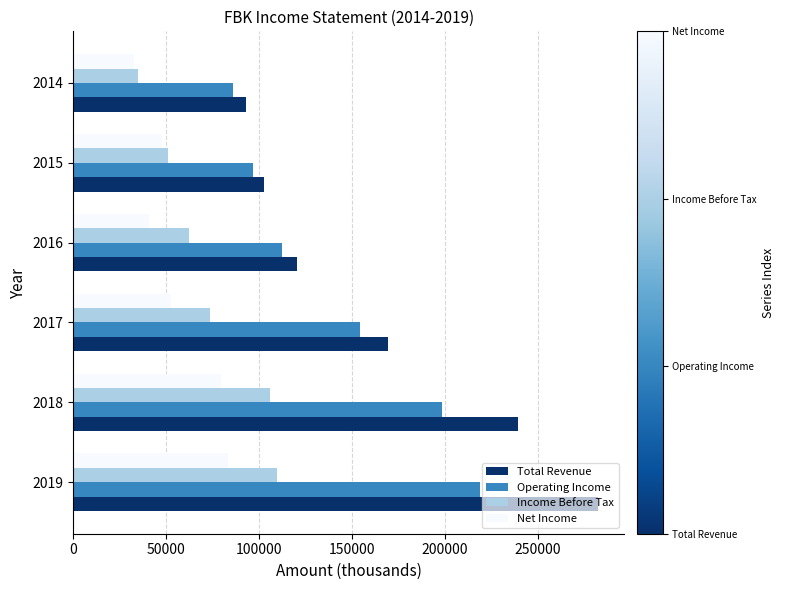

What are all the series names shown in the legend?

Total Revenue, Operating Income, Income Before Tax, Net Income